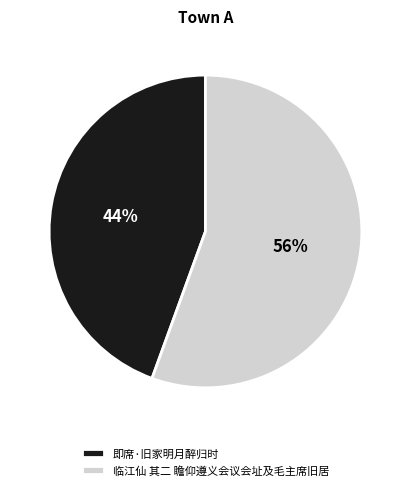

Rank the categories by value from highest to lowest.

临江仙 其二 瞻仰遵义会议会址及毛主席旧居, 即席·旧家明月醉归时